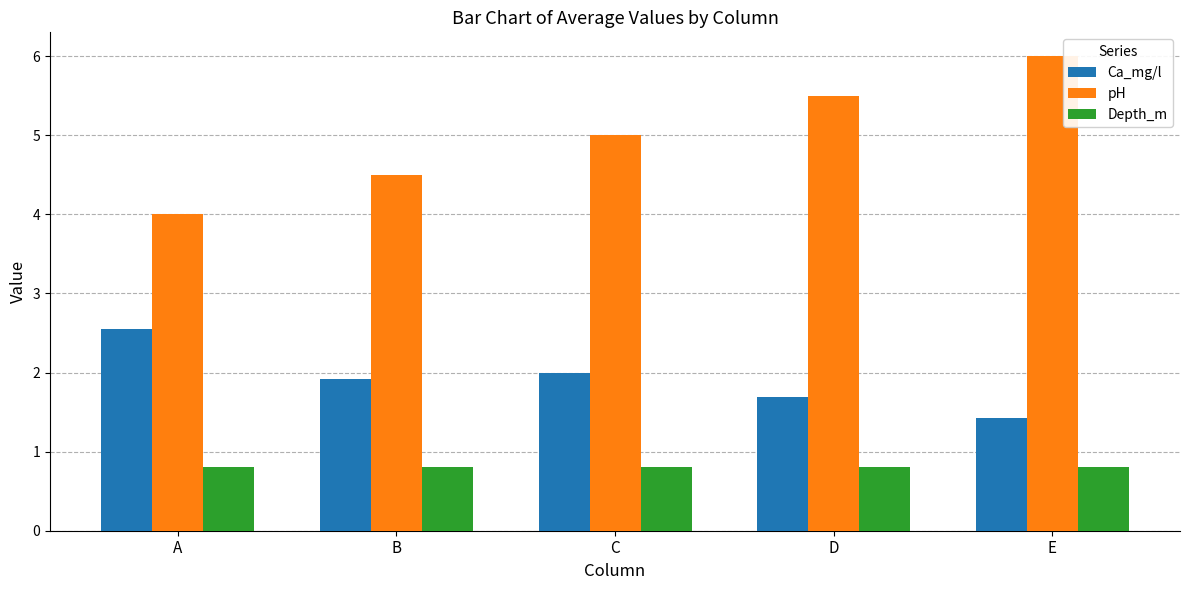

True or false: Ca_mg/l has a value of 0.9 at E.

False